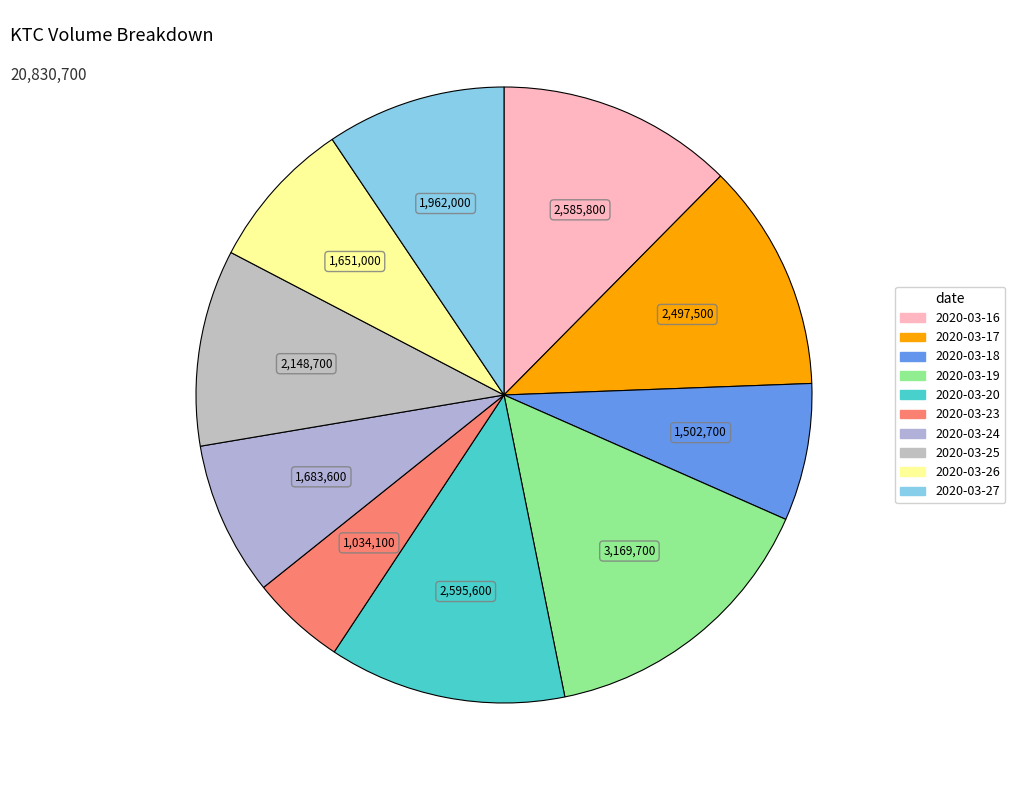

The 2020-03-18 slice represents 1% of the pie. True or false?

False